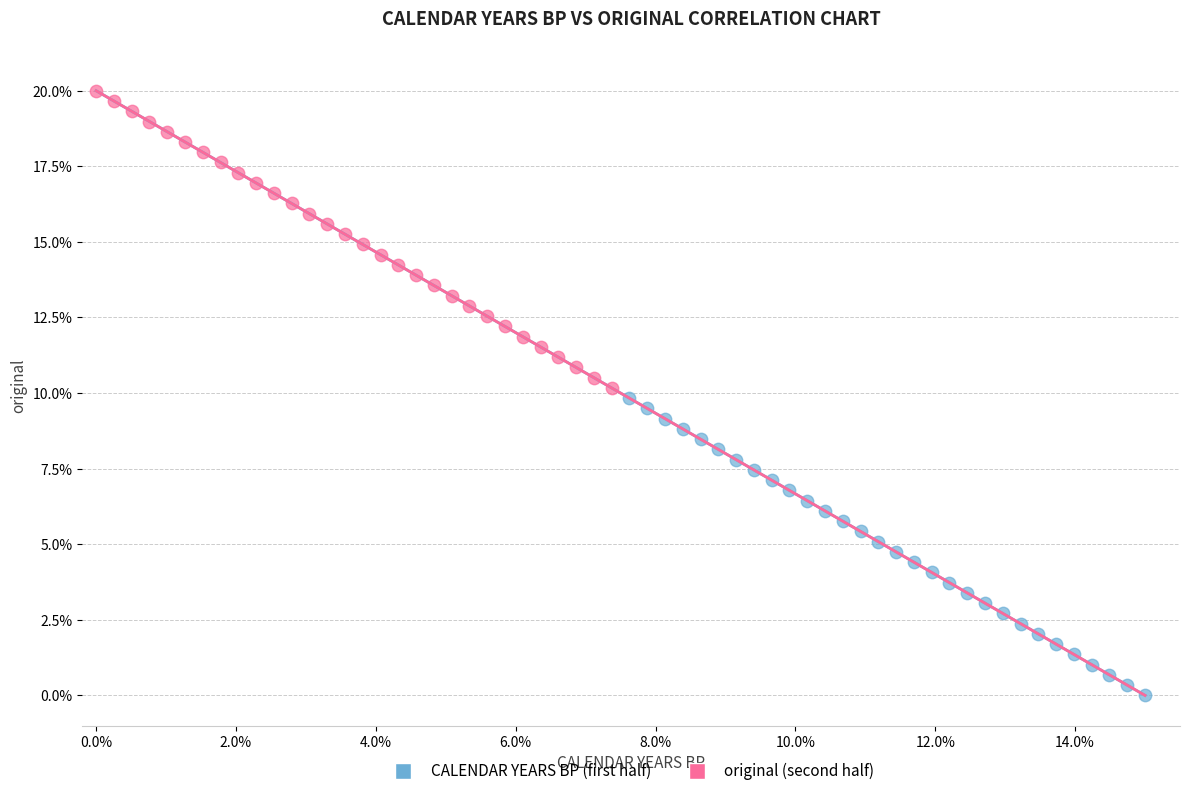

Which series reaches the maximum Y coordinate?

original (second half)